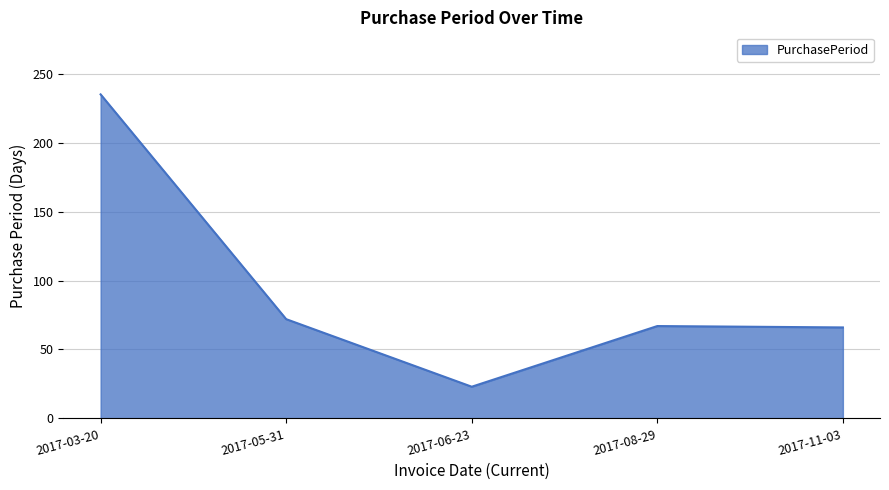

At which category does the data reach its first local peak?

2017-08-29